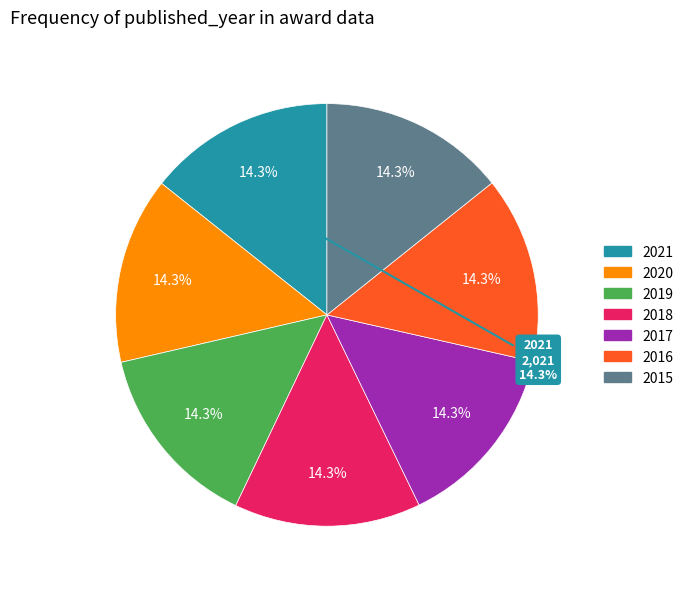

The 2019 slice represents 14% of the pie. True or false?

True